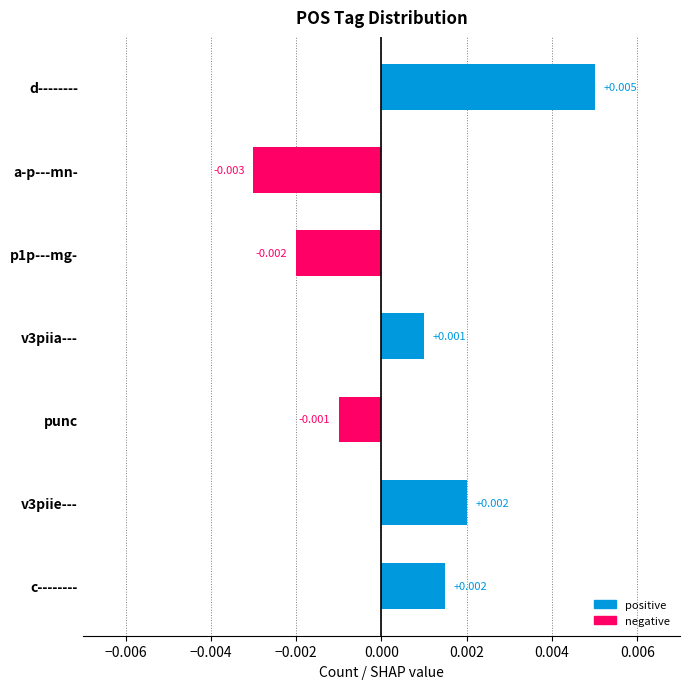

What is the label of the 5th bar from the top?

punc